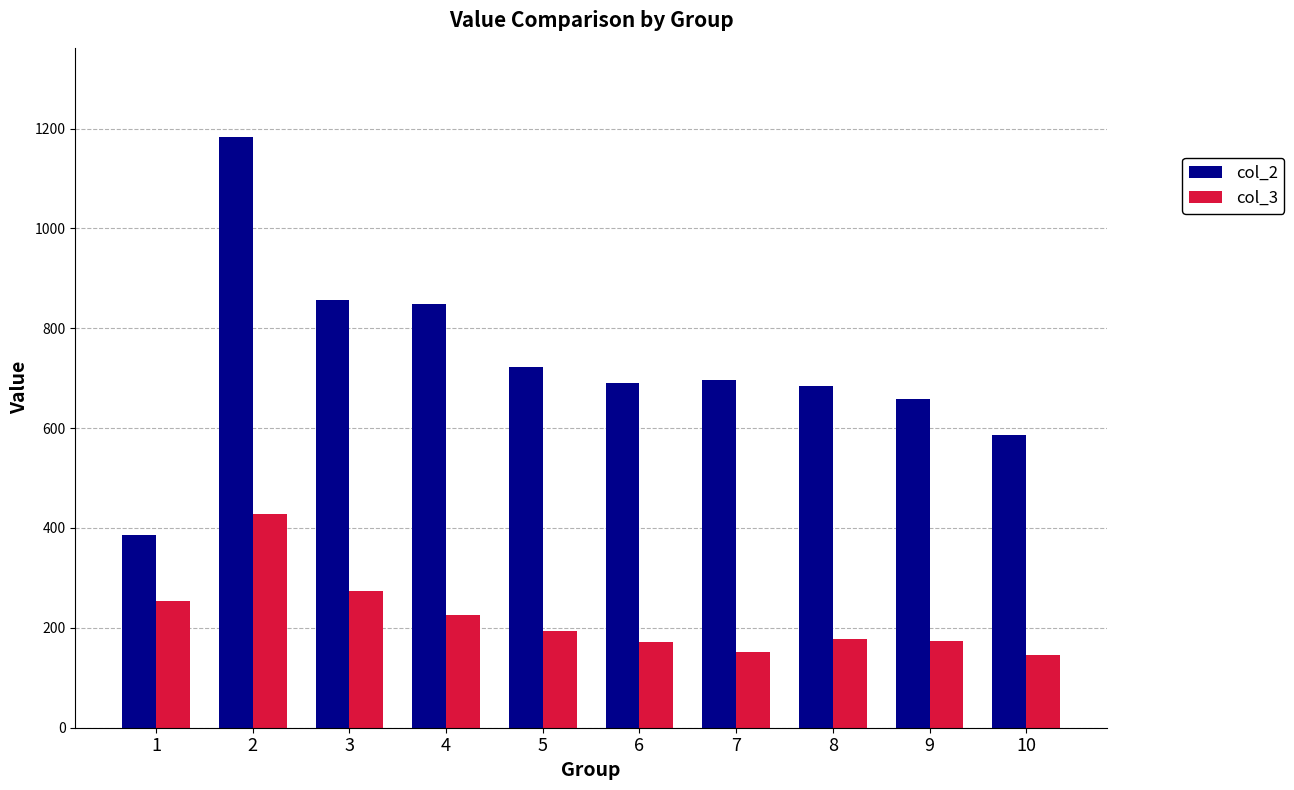

List the series in order of their overall mean, lowest first.

col_3, col_2